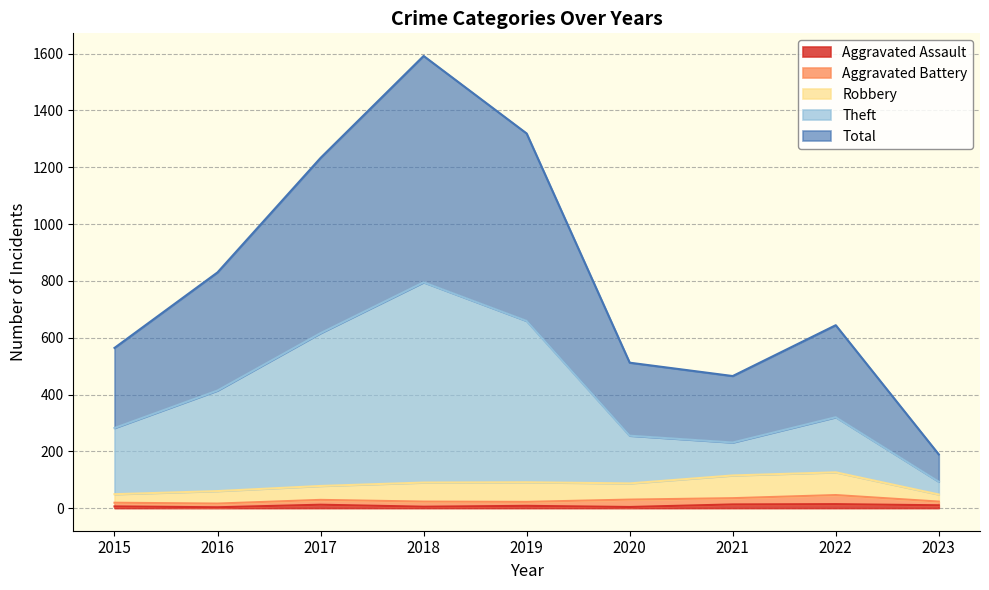

How many categories are shown in the chart?

9